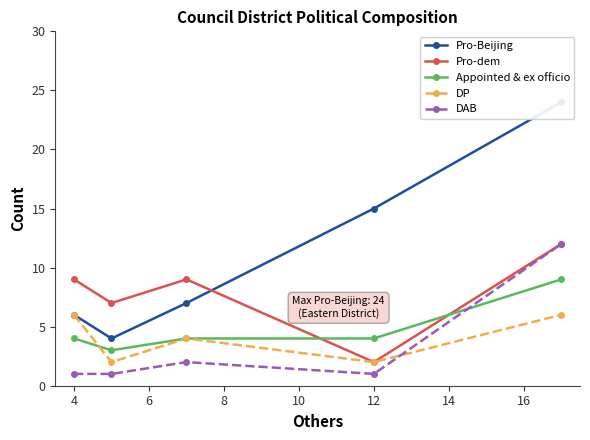

In Pro-Beijing, how many points are lower than both neighbors (excluding endpoints)?

1